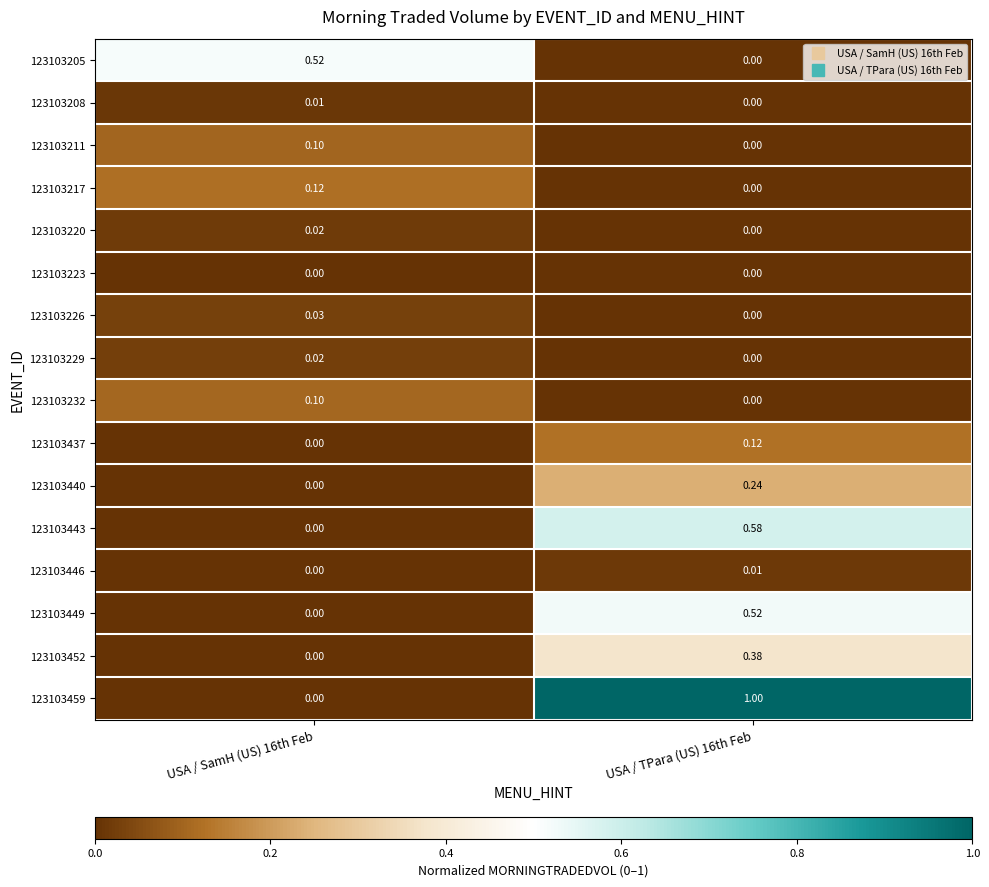

Is the value of 123103440 at USA / TPara (US) 16th Feb greater than the value of 123103205 at USA / TPara (US) 16th Feb?

Yes